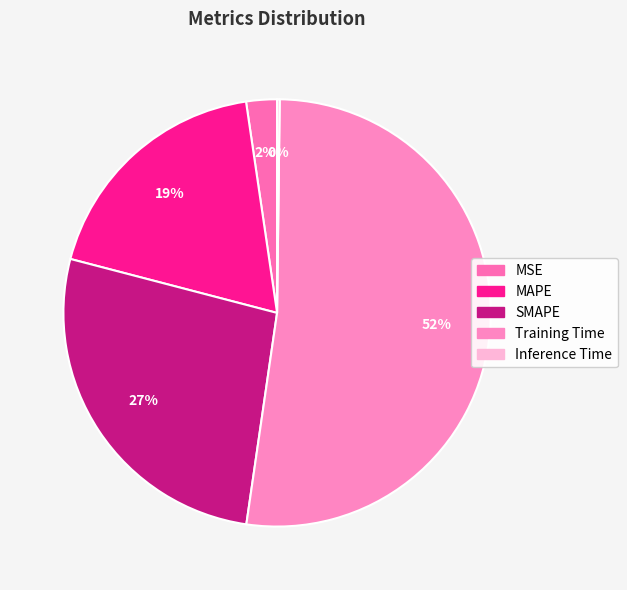

To the nearest percent, what is the difference between the SMAPE and MAPE slice percentages?

8%